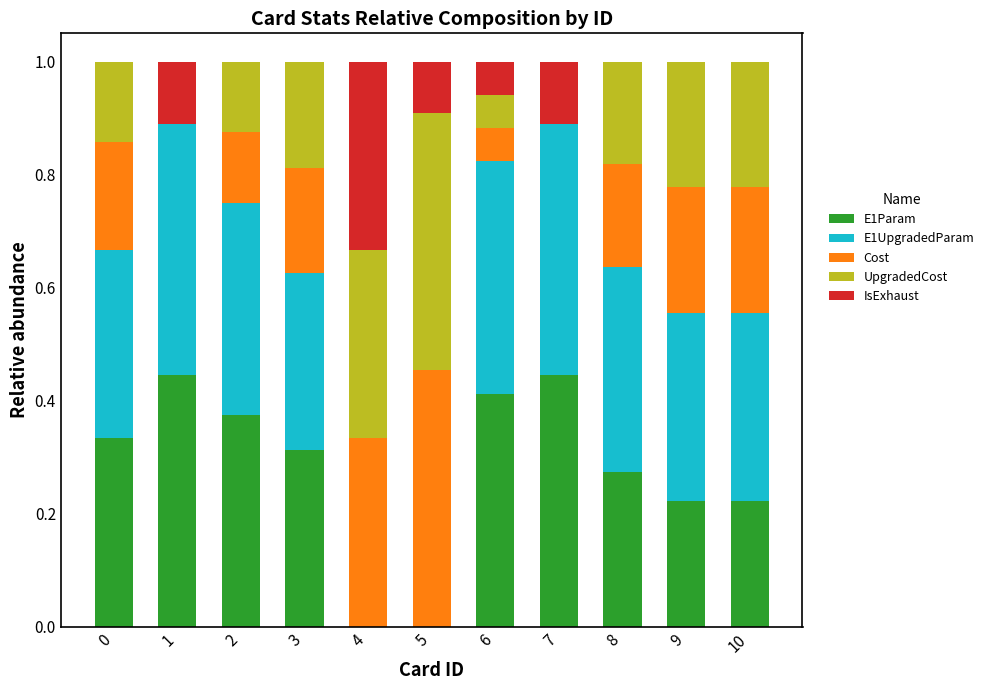

What is the total value across all series at 0?

1.0